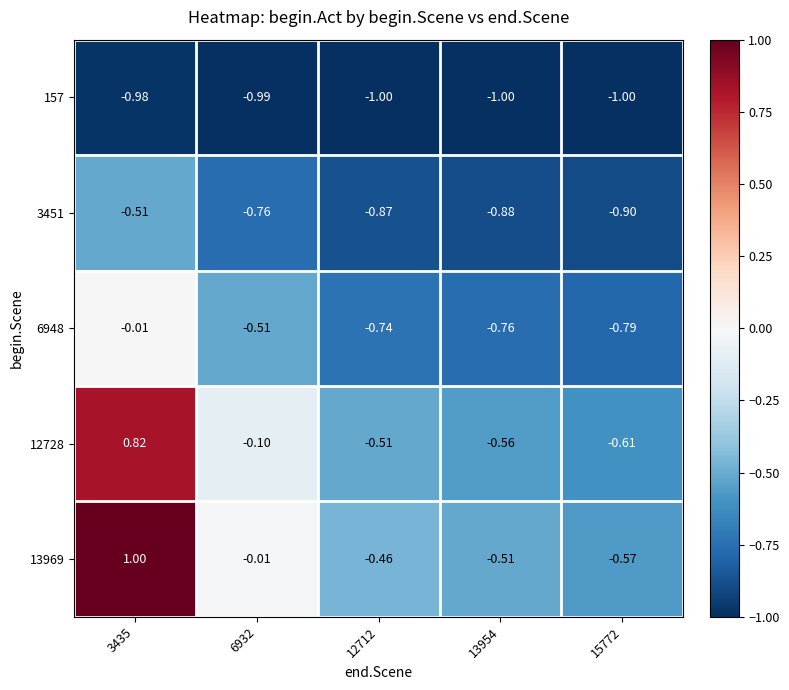

At how many categories does at least one series exceed 0?

1